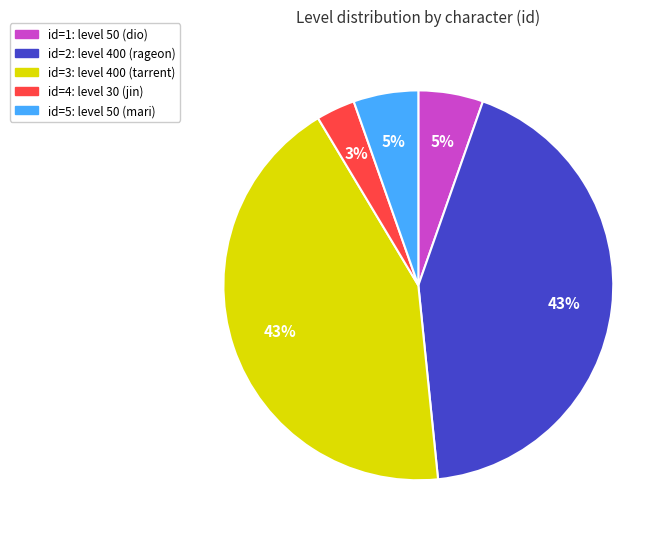

Is it true that id=5: level 50 (mari) is 1% of the pie?

False